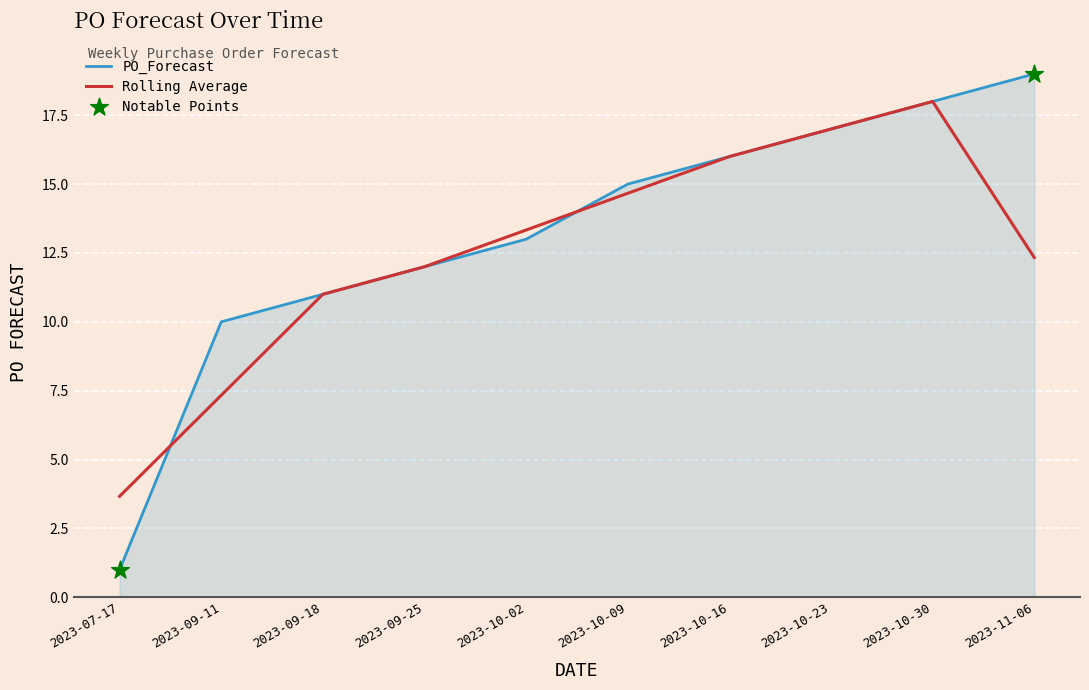

Between 2023-10-09 and 2023-10-16, which series saw the biggest shift?

Rolling Average